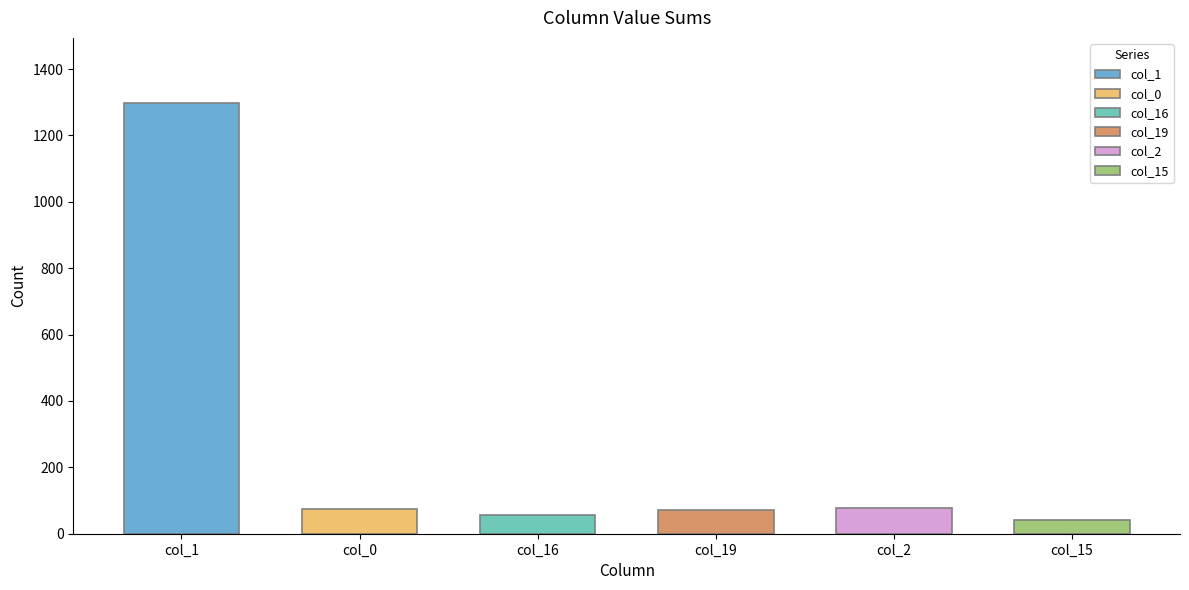

Is it true that col_1 equals 5 at 6?

False